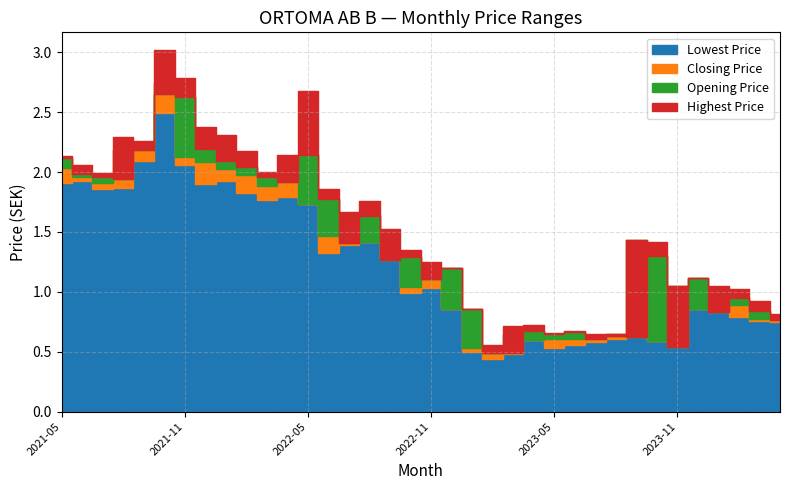

How many data points does each series have?

36